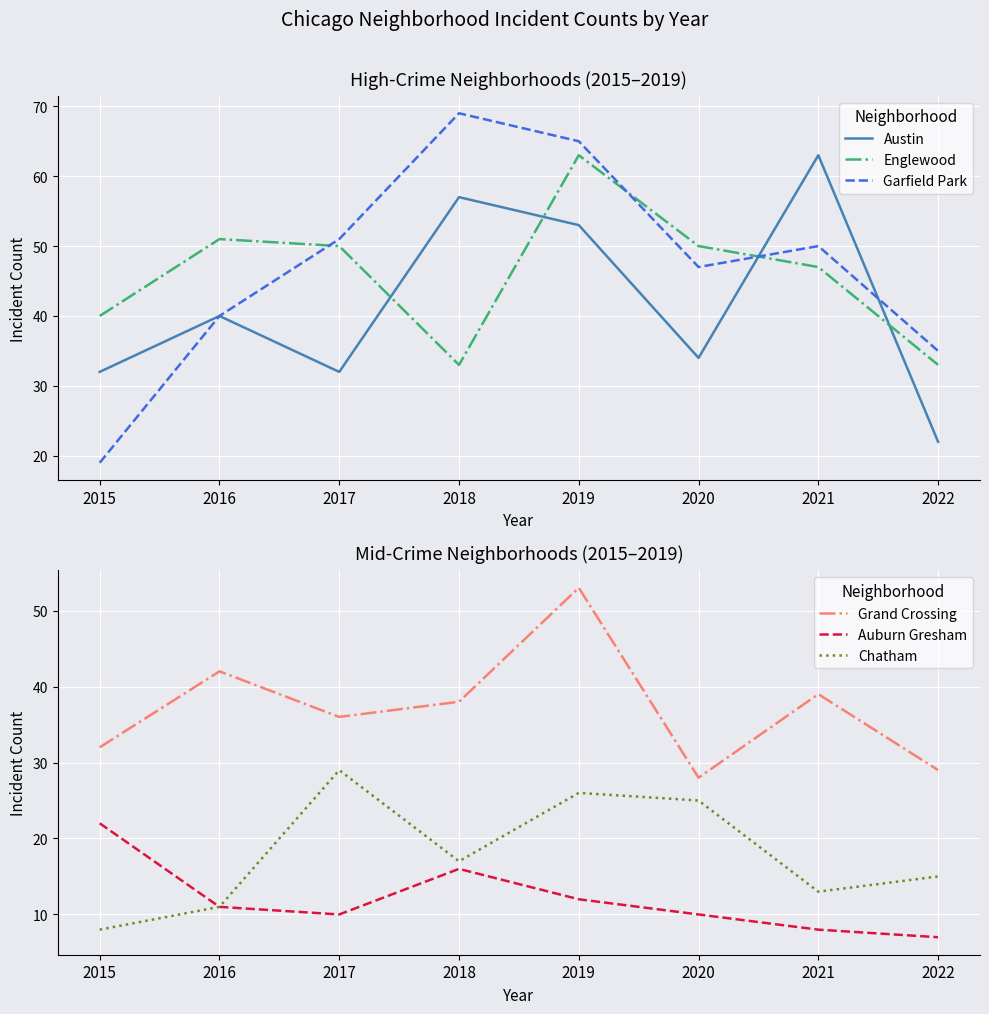

Which series has the widest spread of values?

Garfield Park